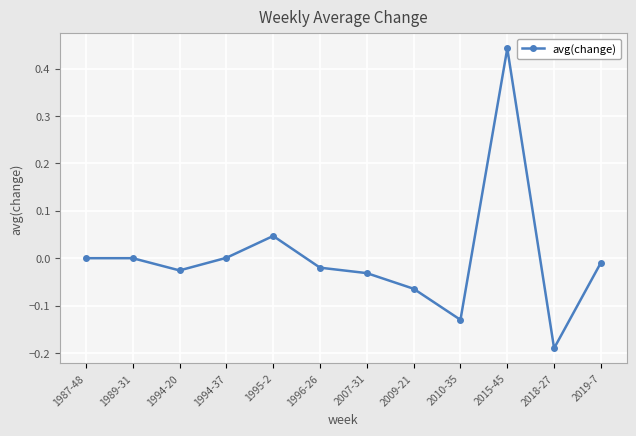

What is the label of the 1st point from the right?

2019-7